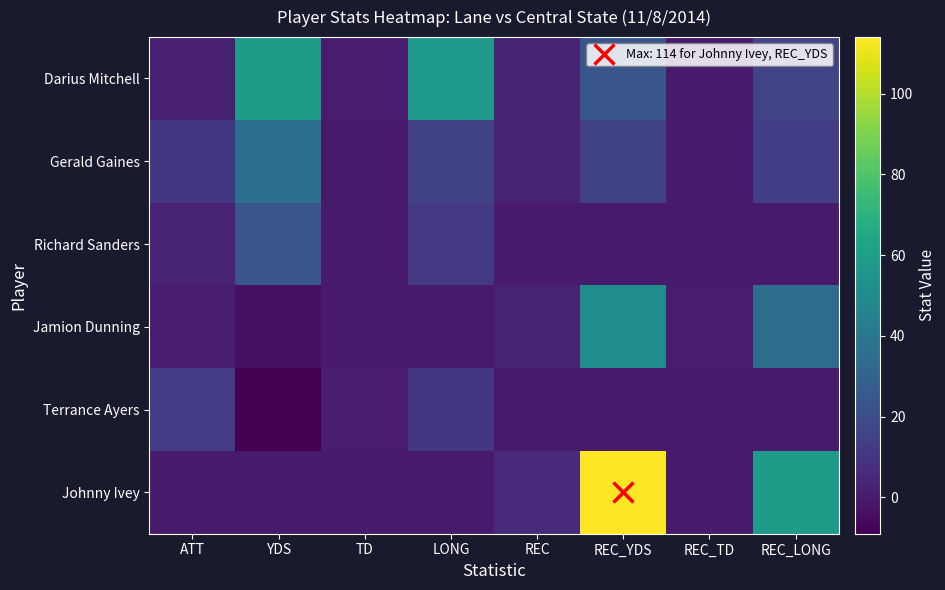

Which series has the widest spread of values?

Johnny Ivey